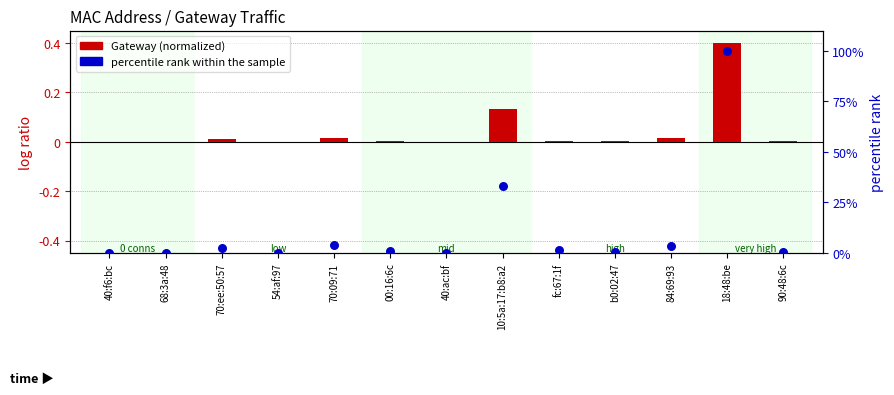

At which category is the sum across all series the highest?

18:48:be